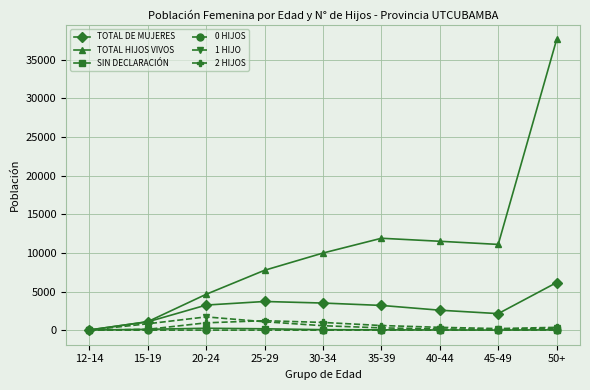

True or false: 0 HIJOS has more than 0 interior local peaks.

True